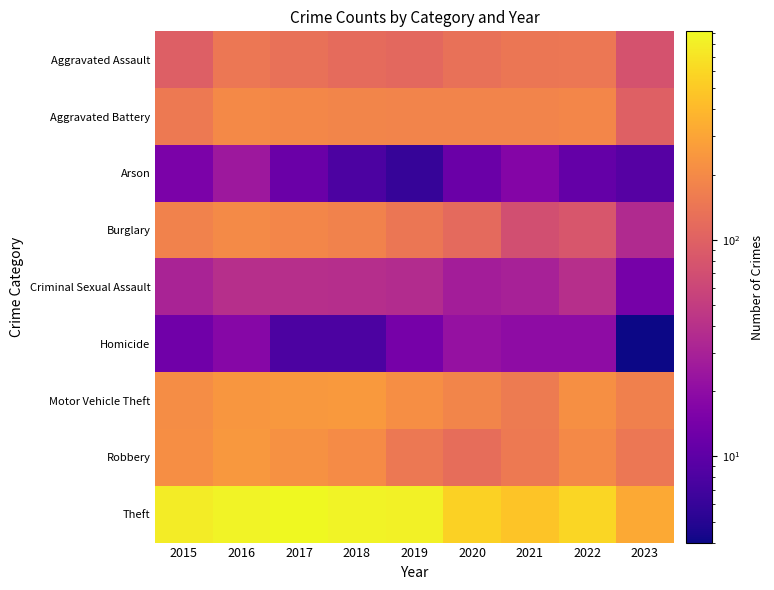

Rank the series at 2015 from highest to lowest value.

Theft, Robbery, Motor Vehicle Theft, Burglary, Aggravated Battery, Aggravated Assault, Criminal Sexual Assault, Arson, Homicide